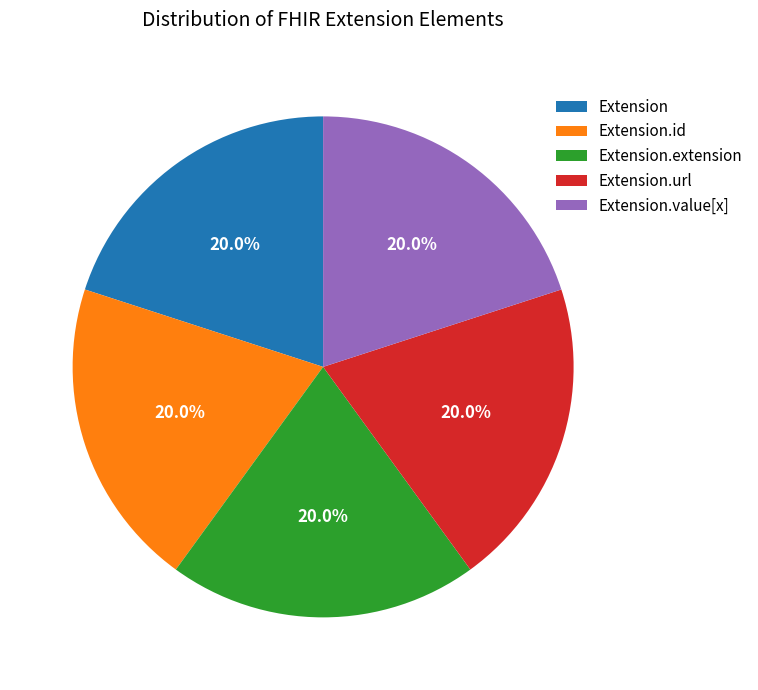

Does Extension.url represent more than half of the total?

No